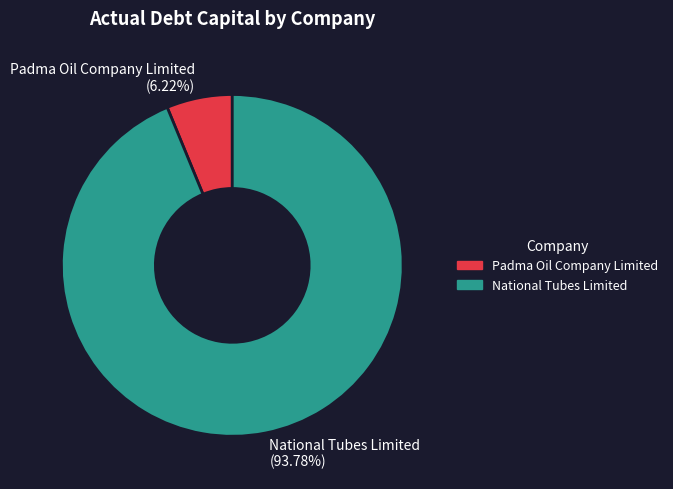

Which slice is the smallest?

Padma Oil Company Limited (6.22%)